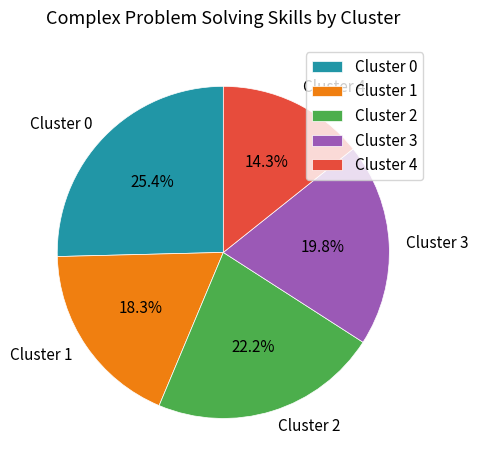

How many segments does this pie chart have?

5